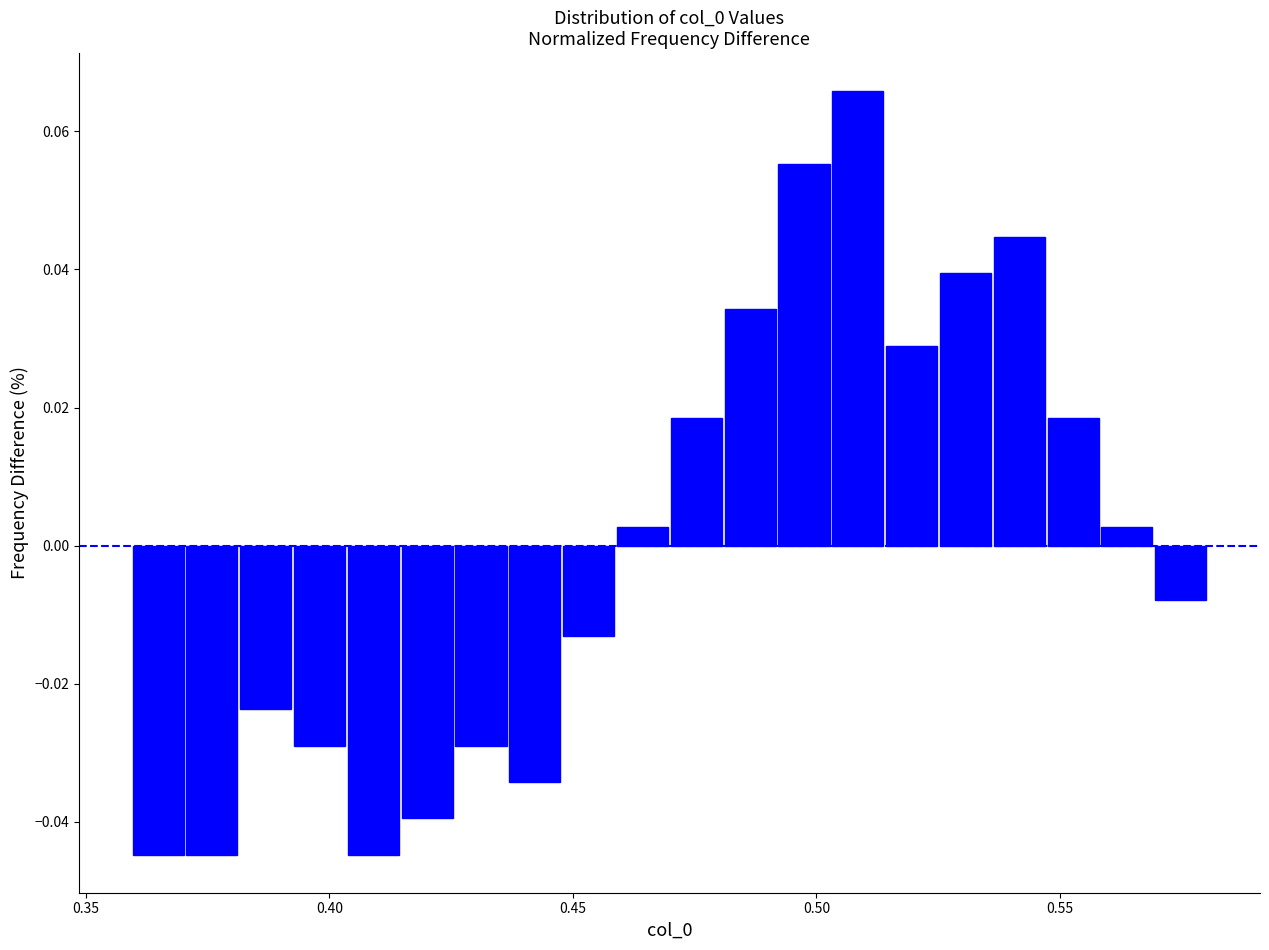

Read against the x-axis, roughly where is the centre of the tallest bar?

0.510